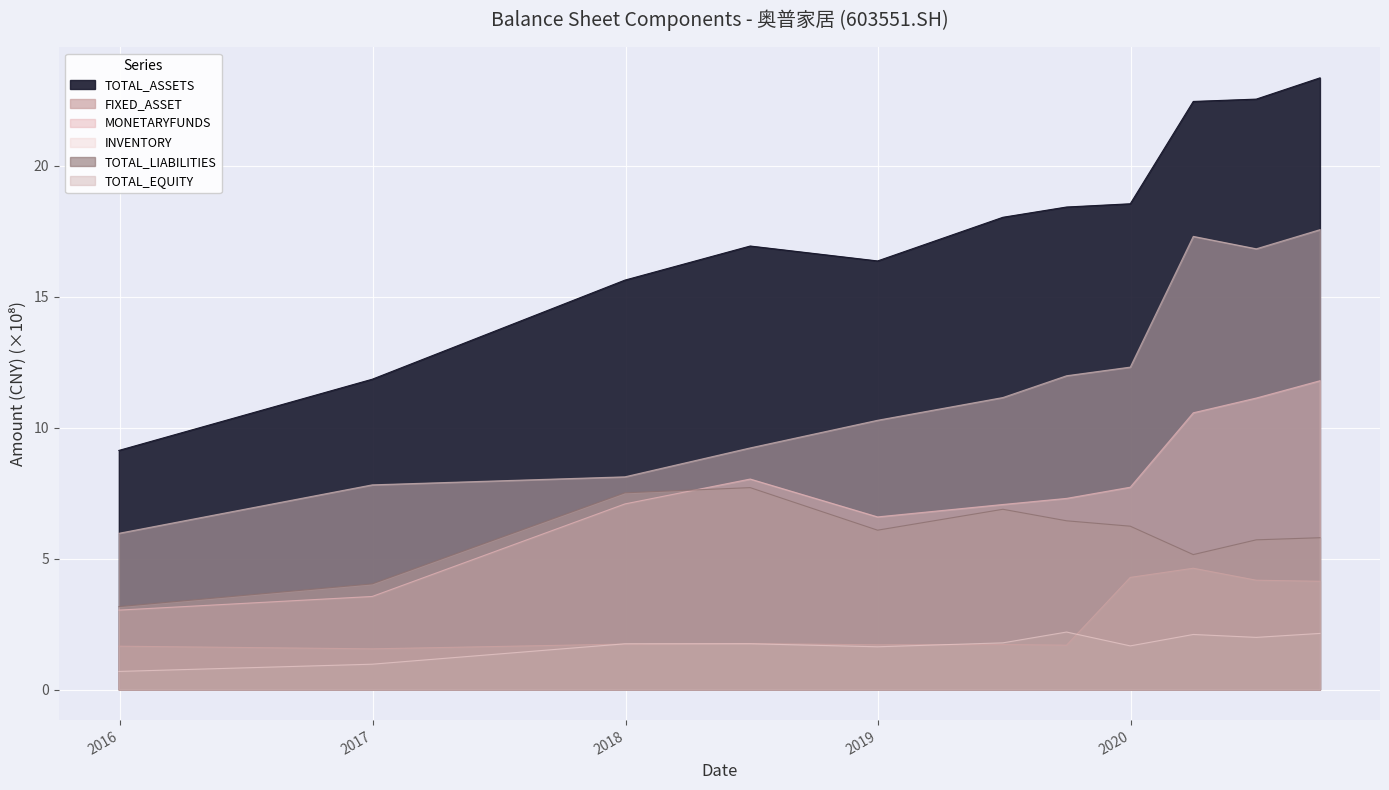

True or false: MONETARYFUNDS and FIXED_ASSET intersect in this chart.

False